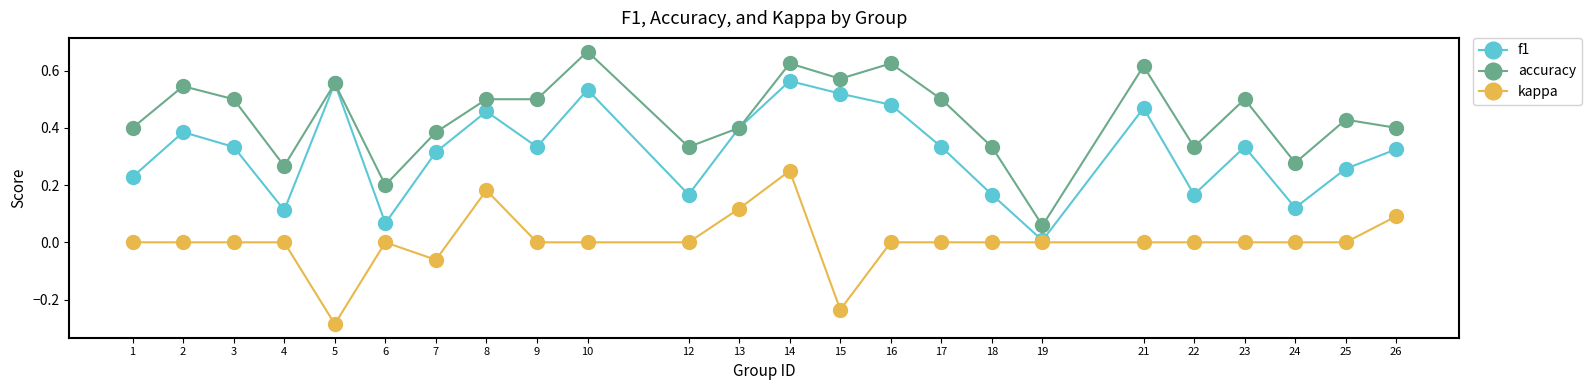

True or false: kappa and accuracy cross at least once.

False